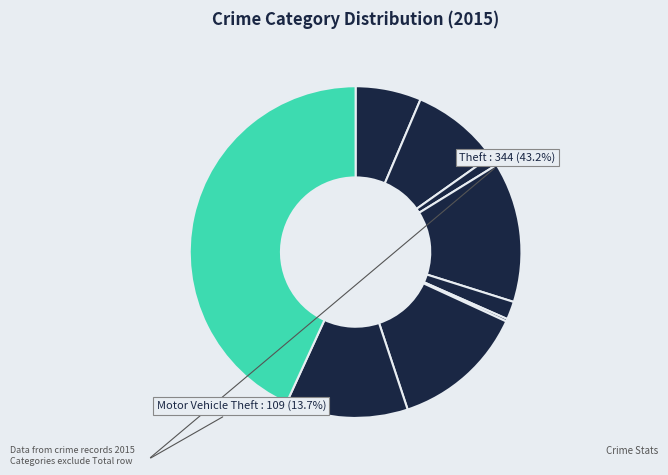

Is there any slice that represents more than half of the pie?

No